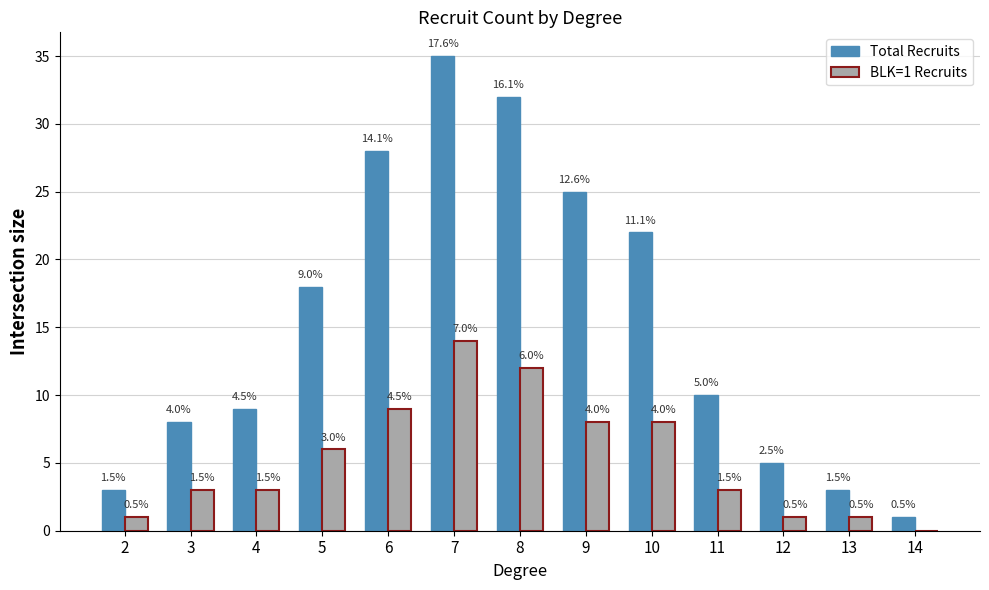

How many groups of bars are there?

13